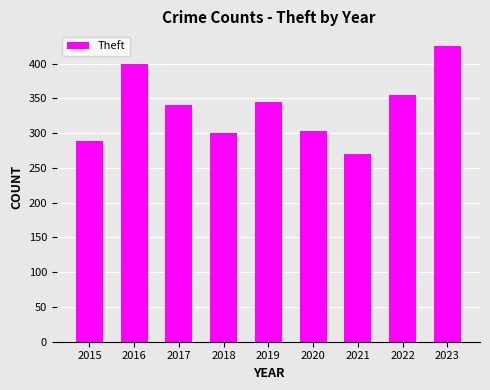

What is the difference between the values at 2021 and 2018?

30